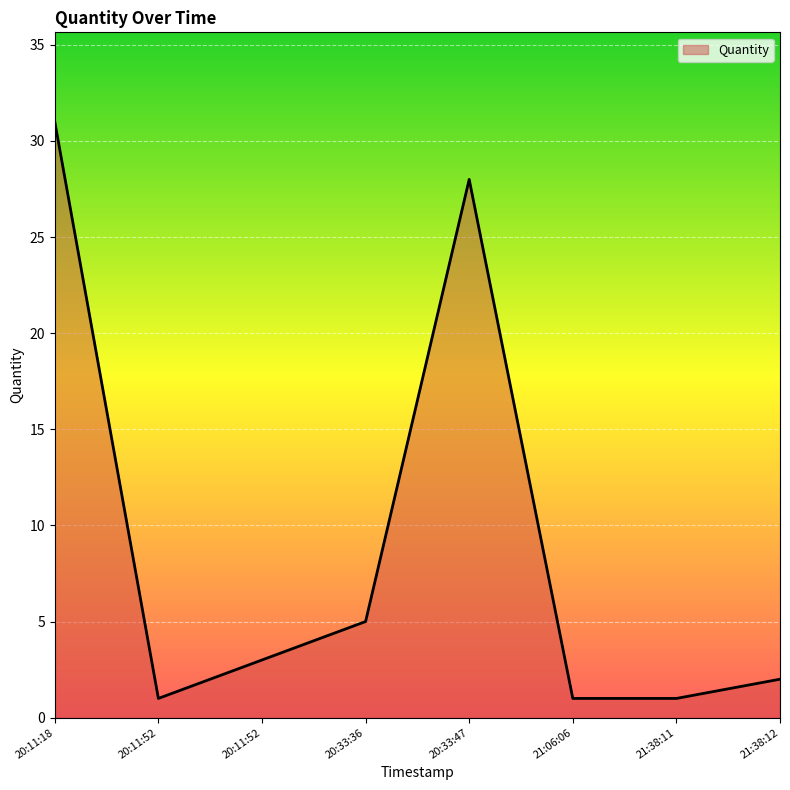

Count the number of categories in the chart.

8